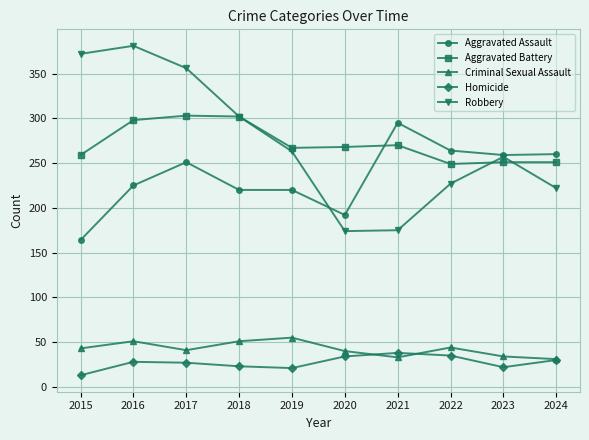

What is the difference between the second highest and minimum values in the Criminal Sexual Assault series?

20